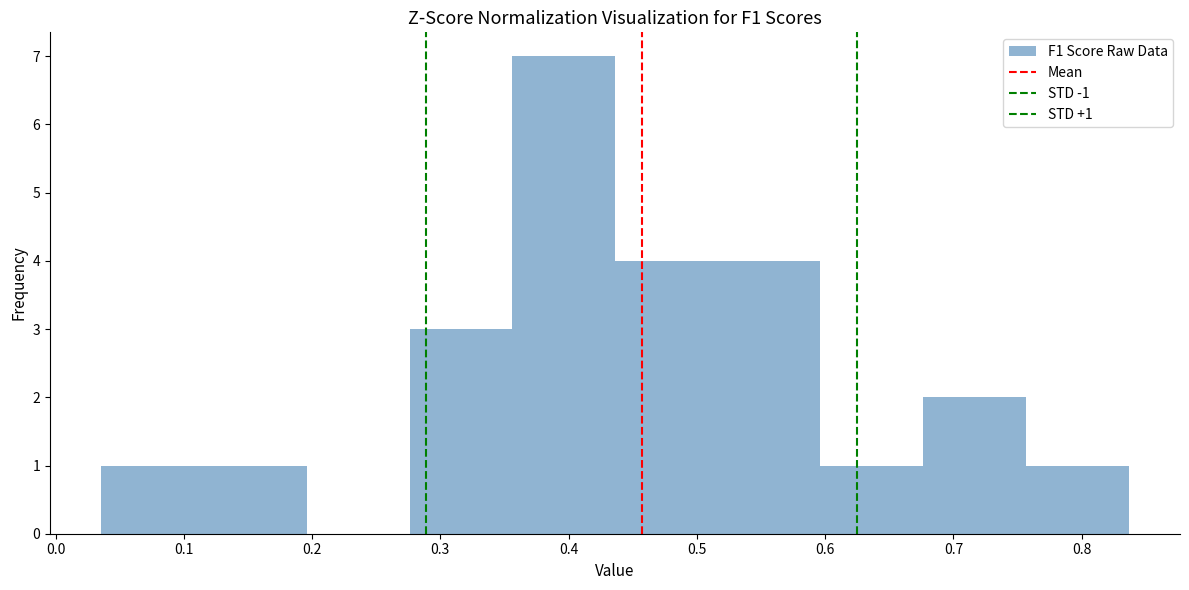

Over which range of the x-axis is the bar tallest?

0.36 to 0.44